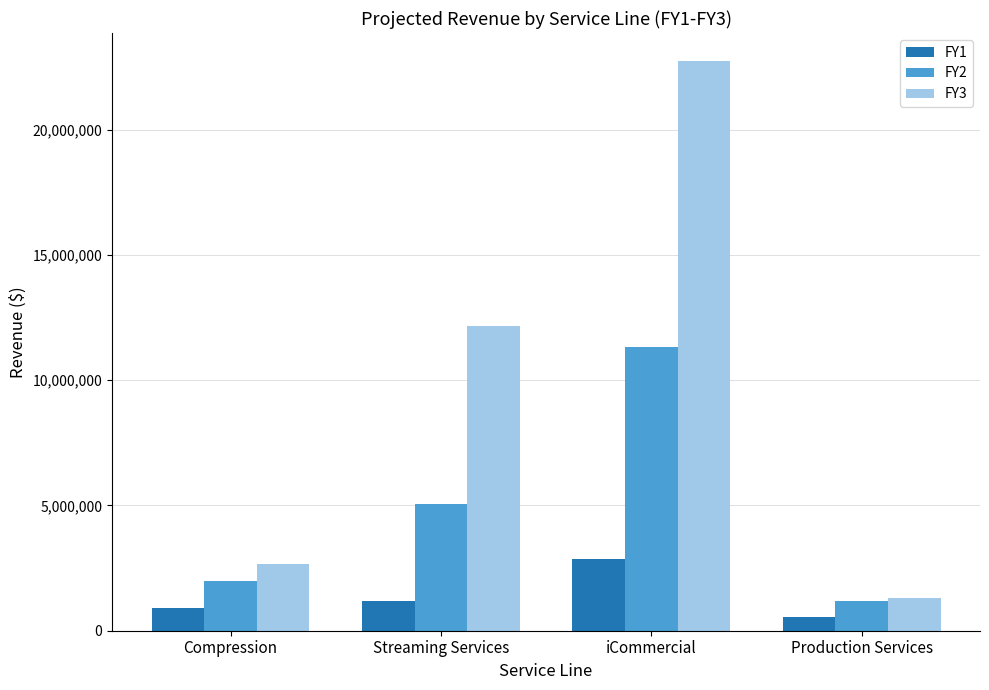

Reading left to right, transcribe all the data shown in this chart.

FY1: Compression=900000	Streaming Services=1167745	iCommercial=2862000	Production Services=555000
FY2: Compression=1990000	Streaming Services=5062500	iCommercial=11322000	Production Services=1170000
FY3: Compression=2680000	Streaming Services=12150000	iCommercial=22716000	Production Services=1325000